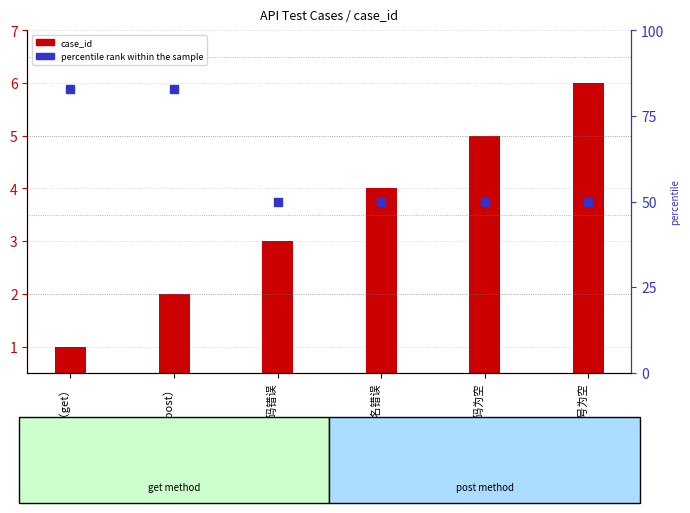

Which series reaches the maximum Y coordinate?

percentile rank within the sample